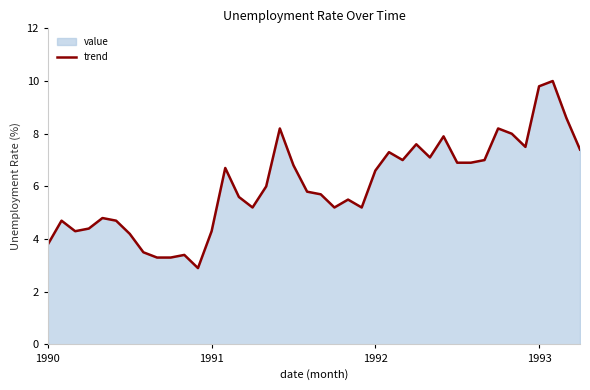

Reading left to right, extract all data points from this chart.

3.8	4.7	4.3	4.4	4.8	4.7	4.2	3.5	3.3	3.3	3.4	2.9	4.3	6.7	5.6	5.2	6.0	8.2	6.8	5.8	5.7	5.2	5.5	5.2	6.6	7.3	7.0	7.6	7.1	7.9	6.9	6.9	7.0	8.2	8.0	7.5	9.8	10.0	8.6	7.4